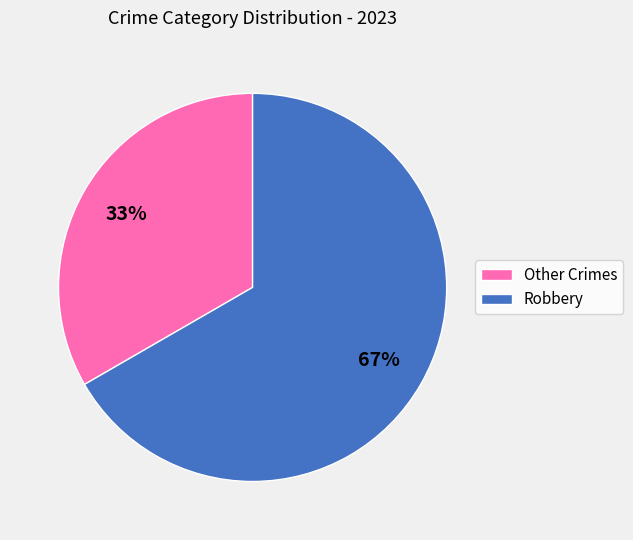

Which slice is the smallest?

Other Crimes